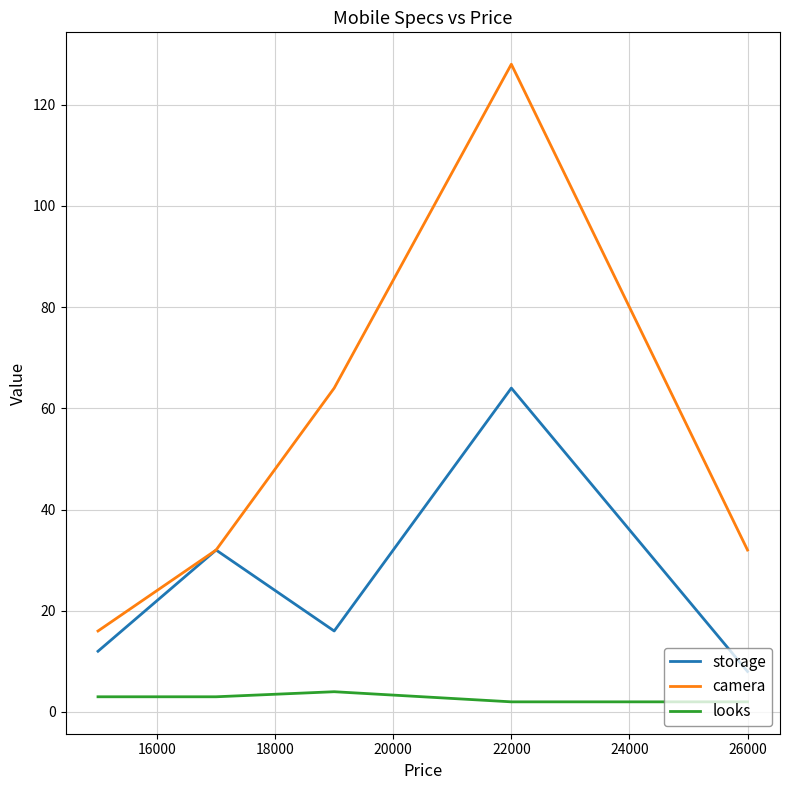

Rank the series by their average value, from lowest to highest.

looks, storage, camera